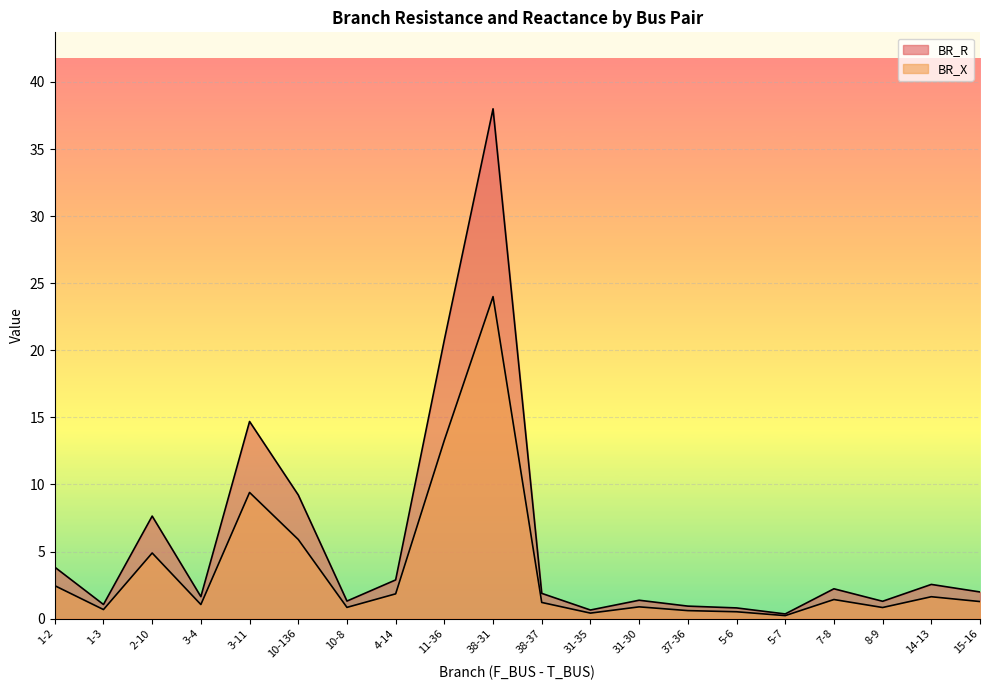

Where is BR_R nearest to the value 19?

11-36